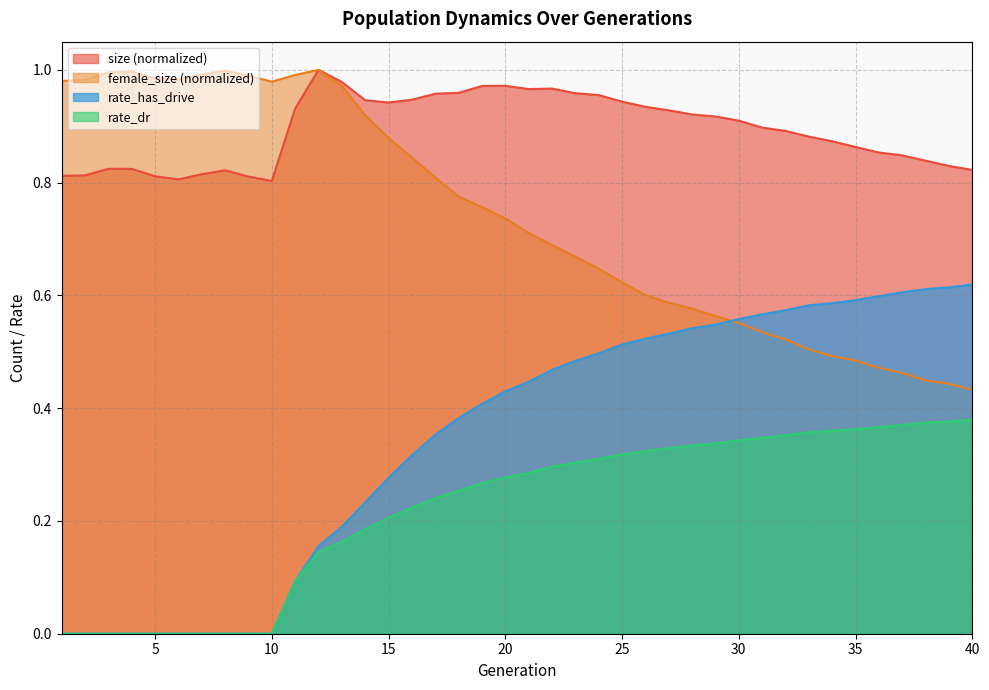

True or false: size and rate_dr cross at least once.

False